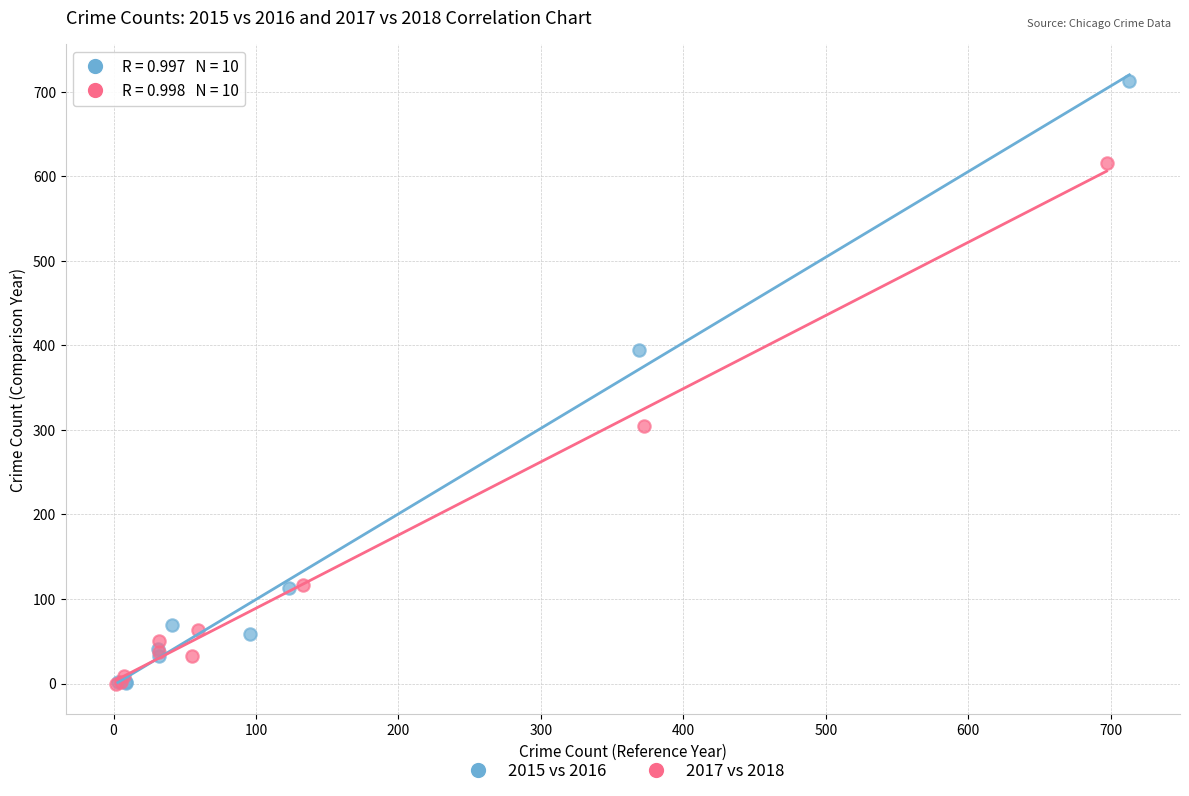

Which series has the widest spread of Y values?

2015 vs 2016